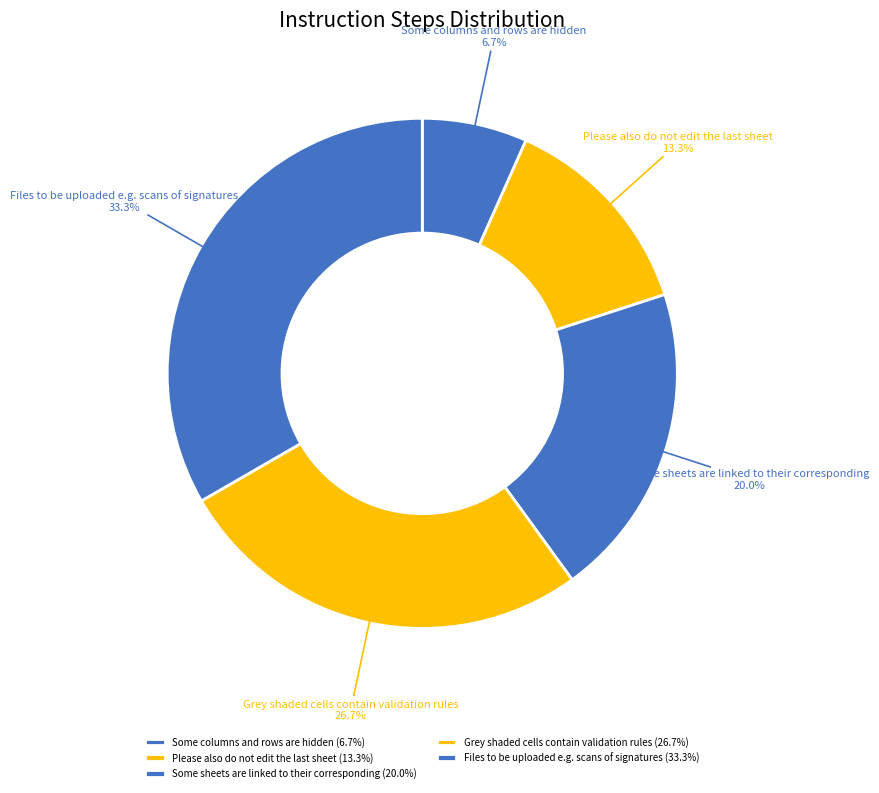

How many segments does this pie chart have?

5